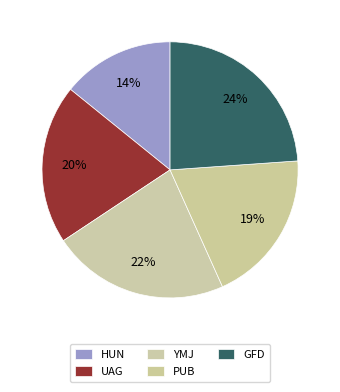

Do HUN and GFD together represent more than half of the pie?

No